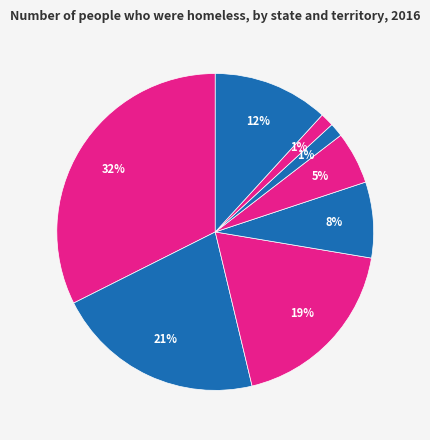

How many slices are in this pie chart?

8